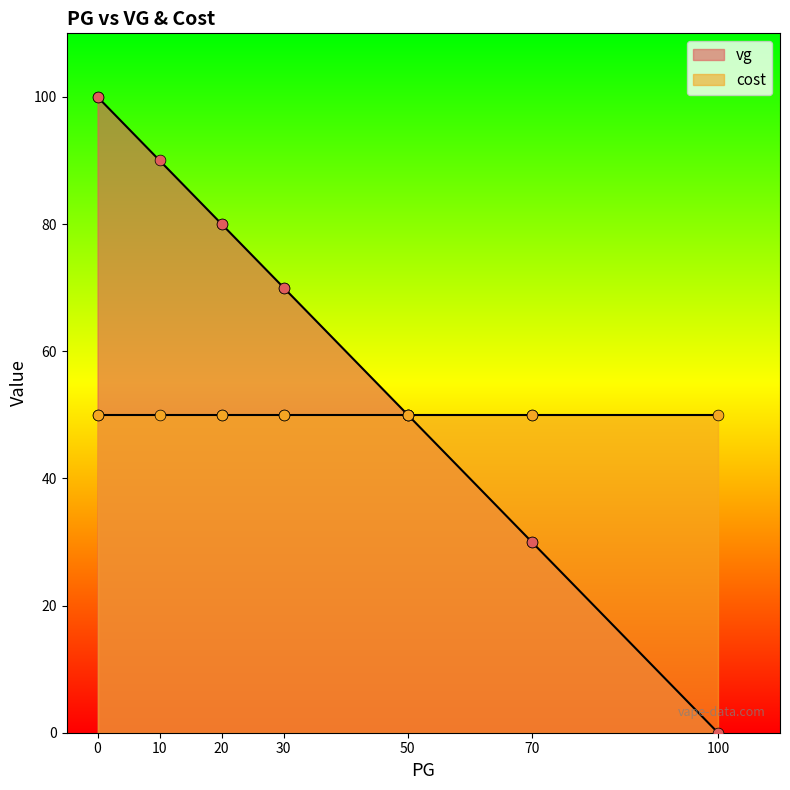

Which series has the largest total across all categories?

vg